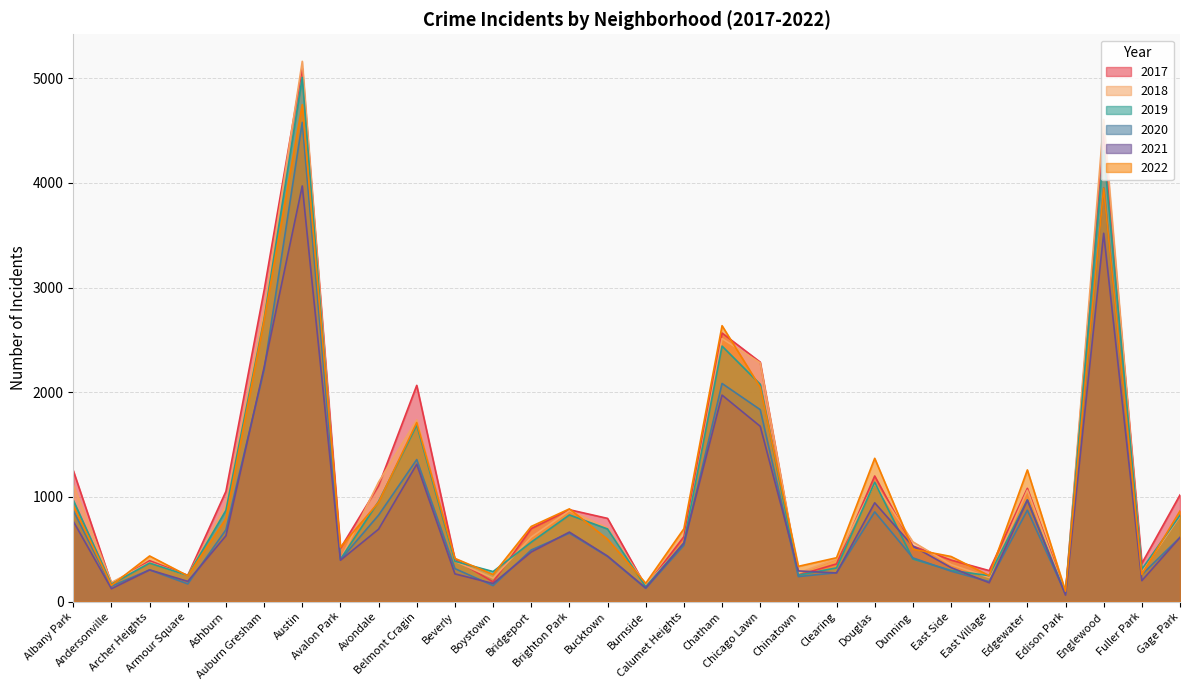

How many series are shown in this chart?

6